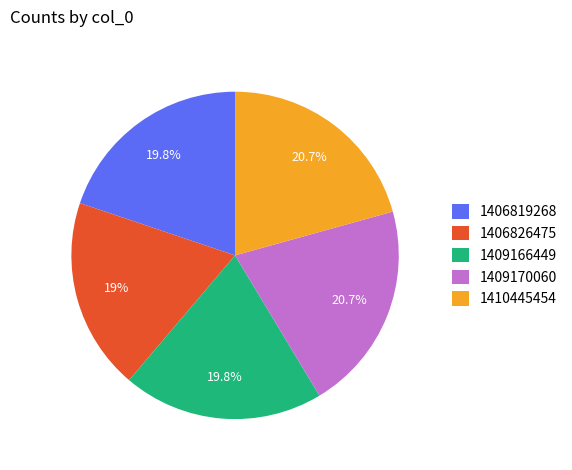

Count the number of slices in the pie.

5